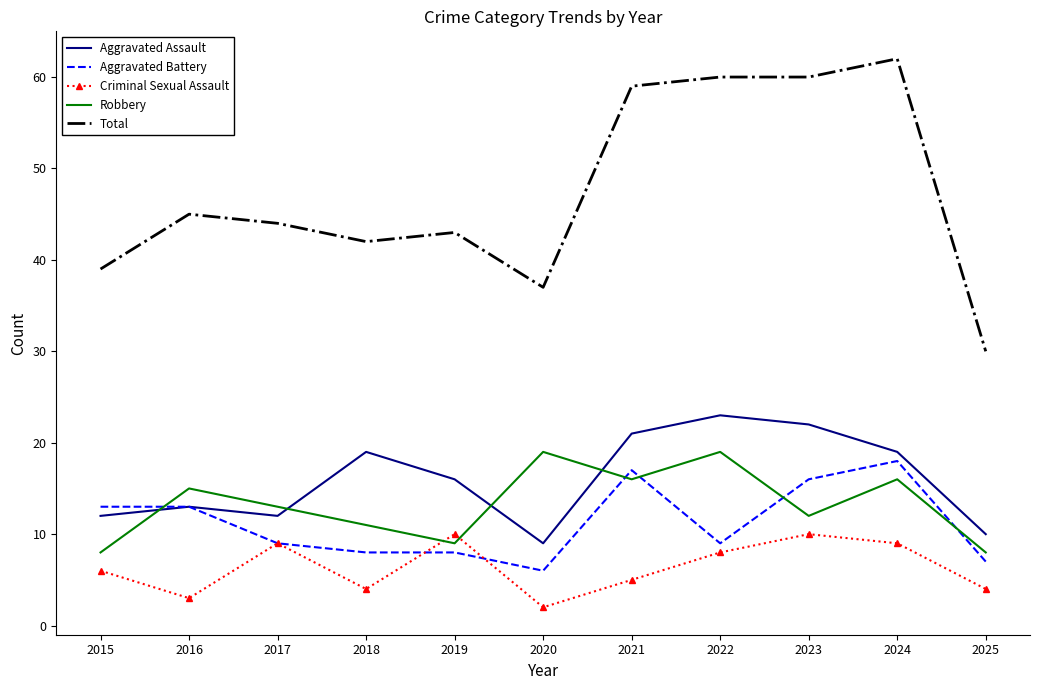

True or false: Aggravated Assault has a value of 38 at 2022.

False